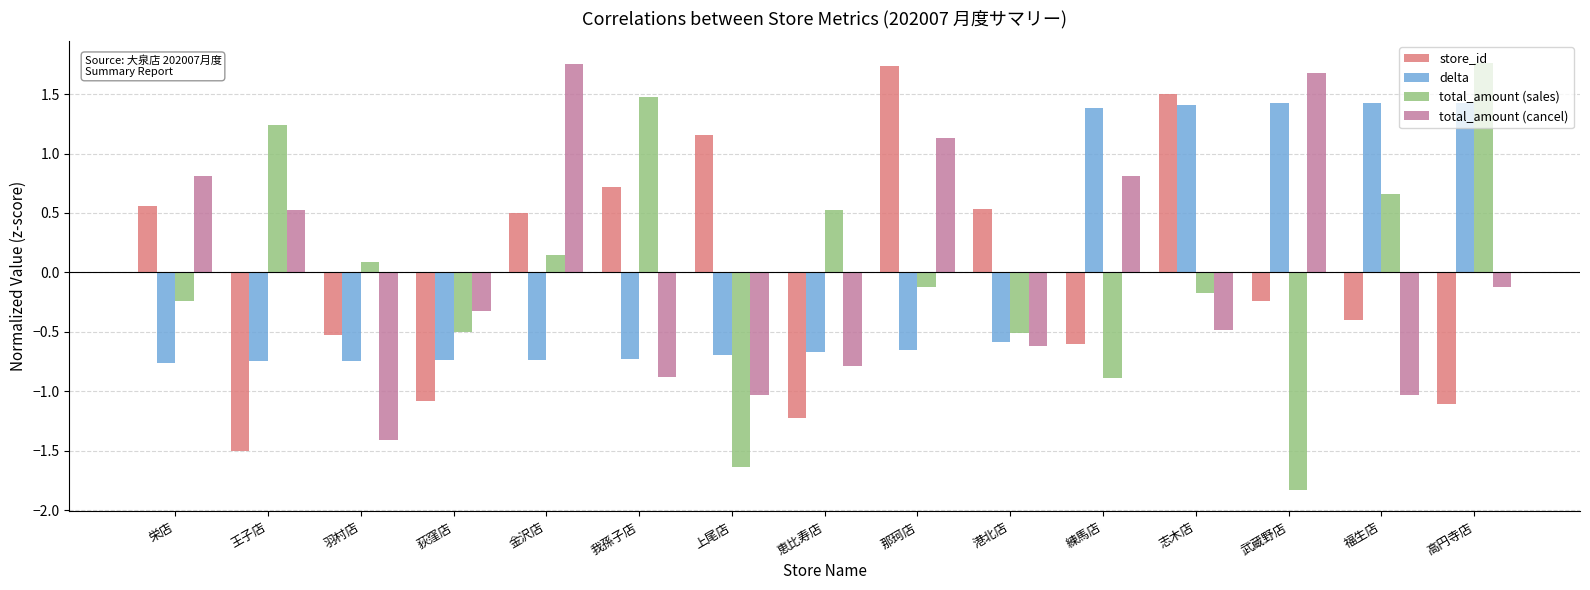

True or false: delta has a value of -1.0 at 王子店.

False